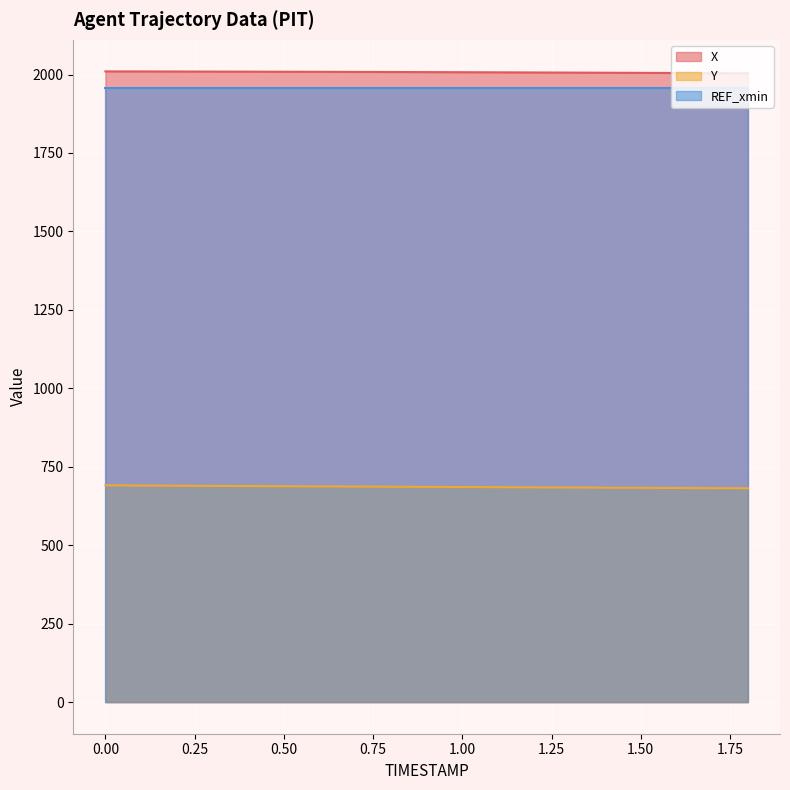

What is the average value of the Y series?

686.1